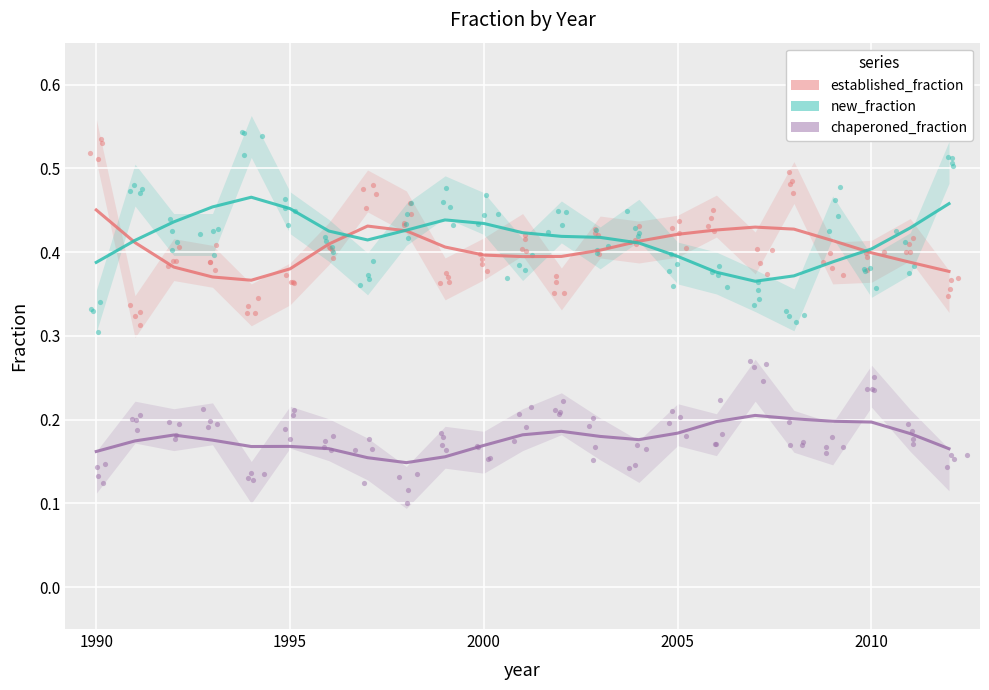

At how many categories does at least one series exceed 0?

23